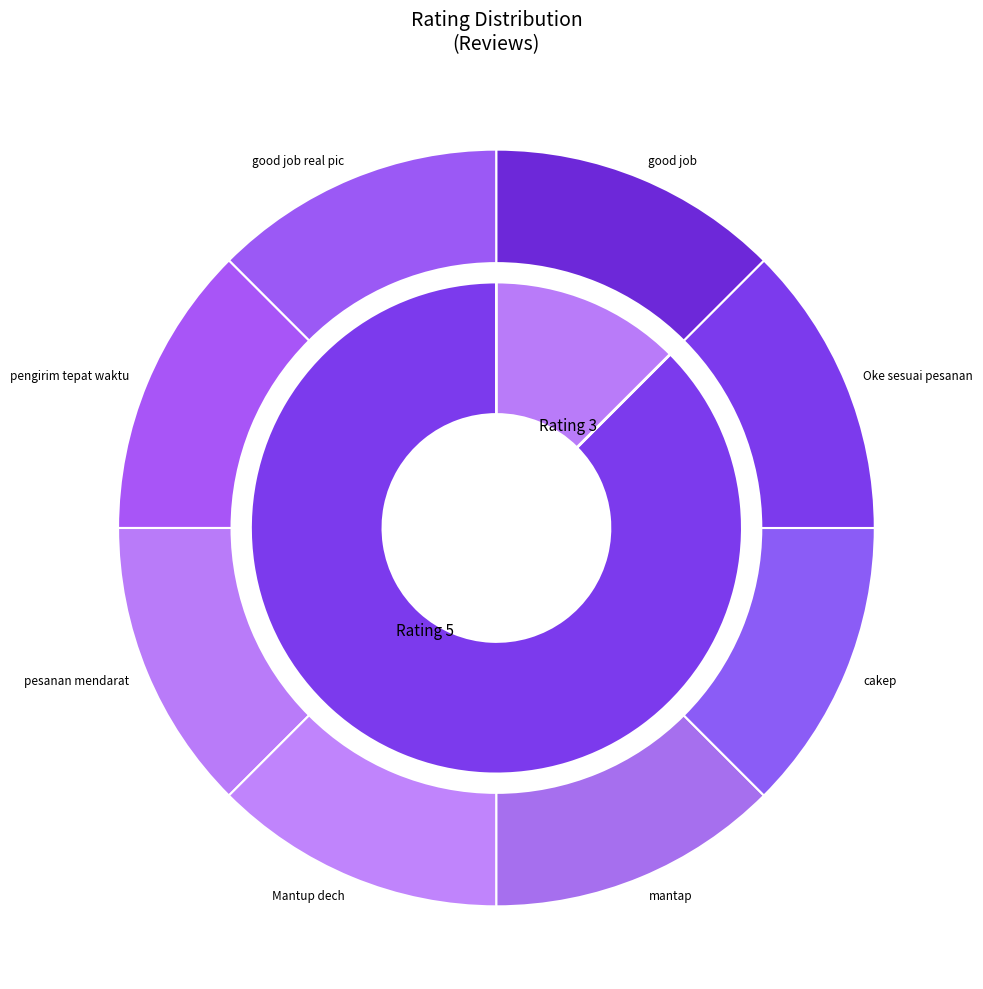

How many slices are in this pie chart?

8